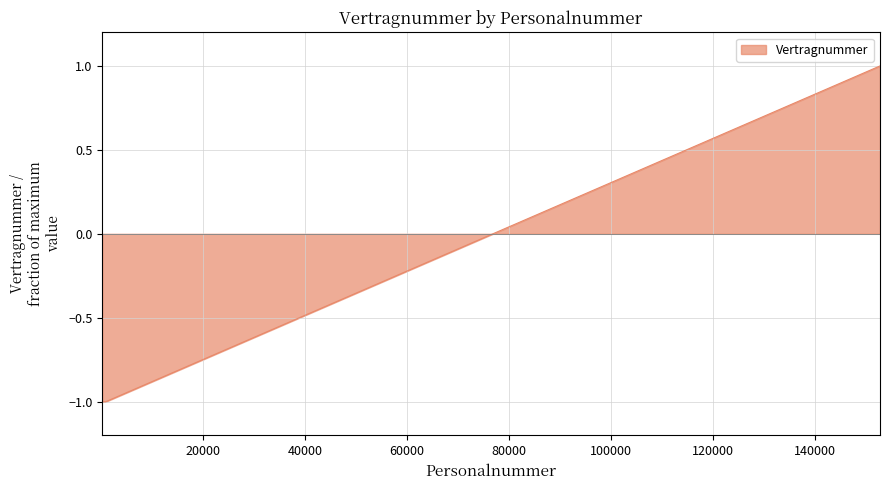

What is the greatest value displayed?

1.0